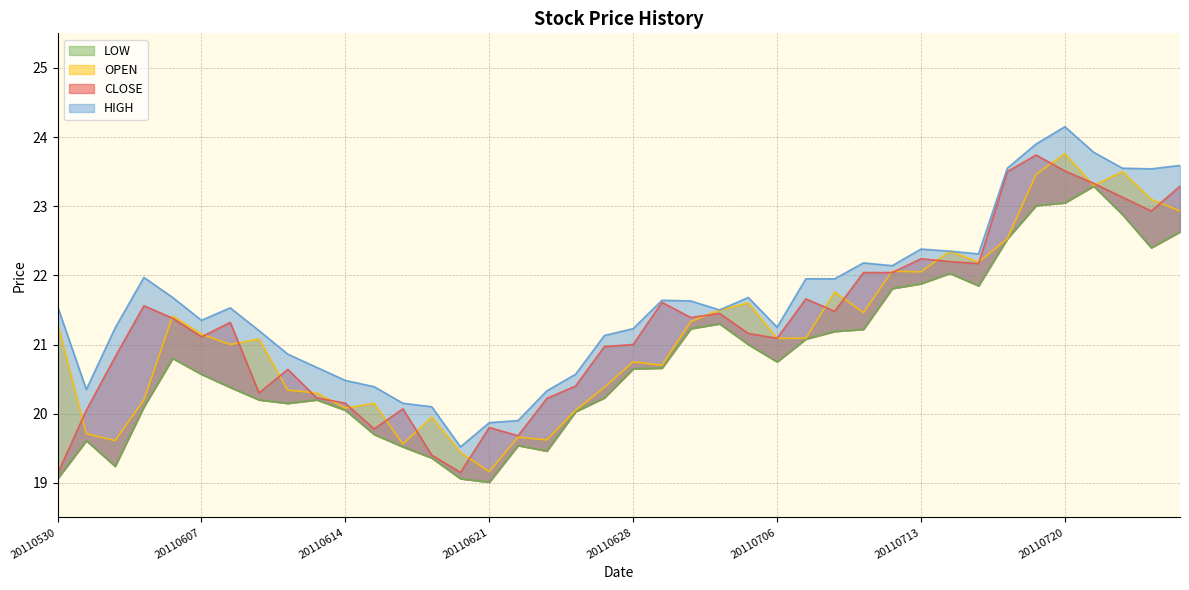

How many values in the CLOSE series exceed 21?

23